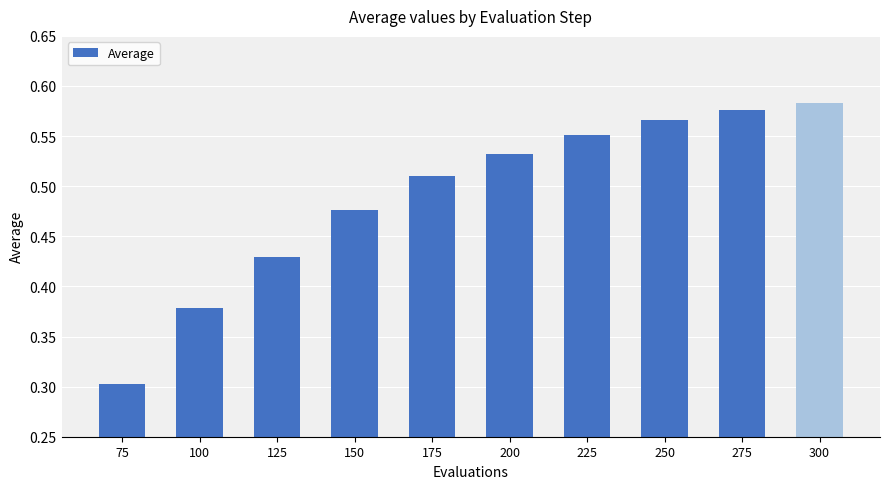

Count the number of data series in this chart.

1